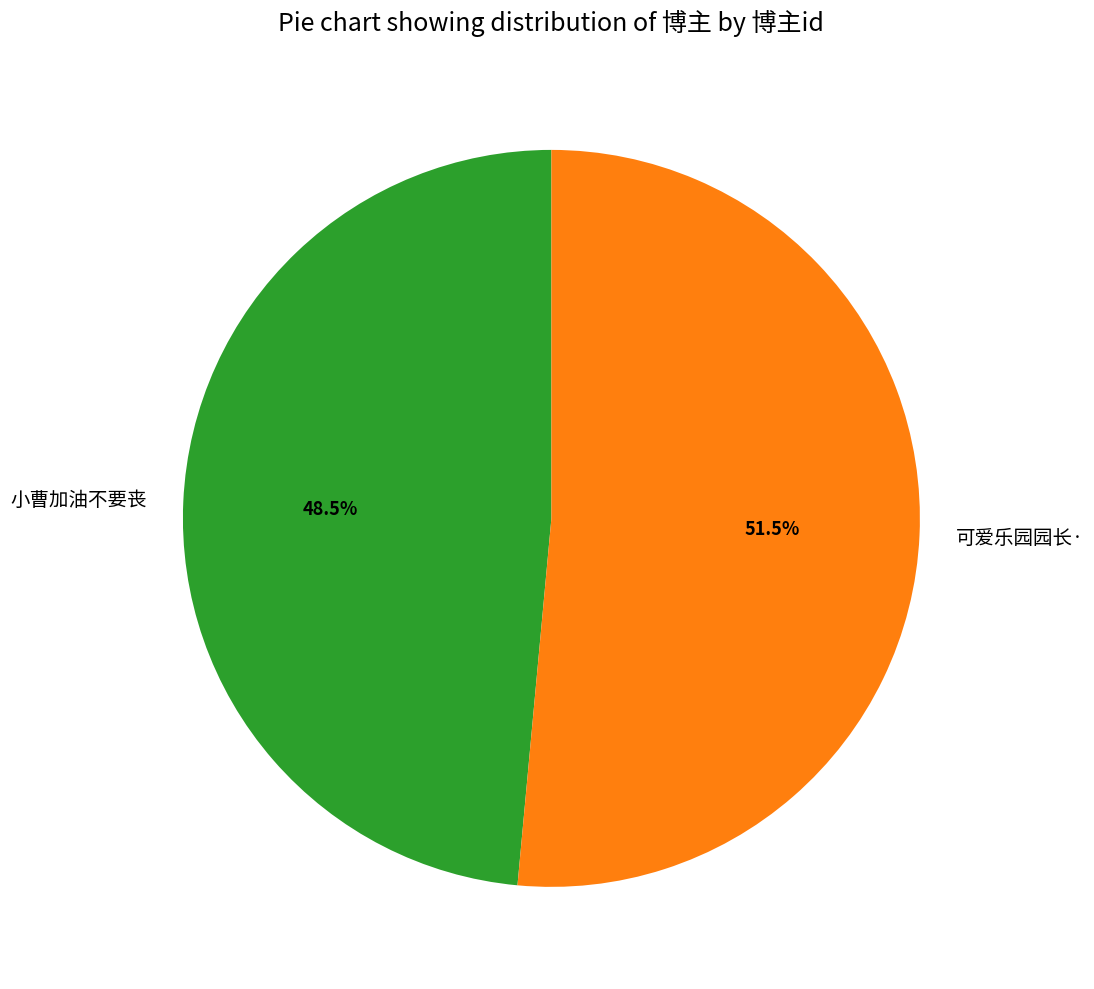

What is the ratio of the value at 小曹加油不要丧 to the value at 可爱乐园园长·?

0.9